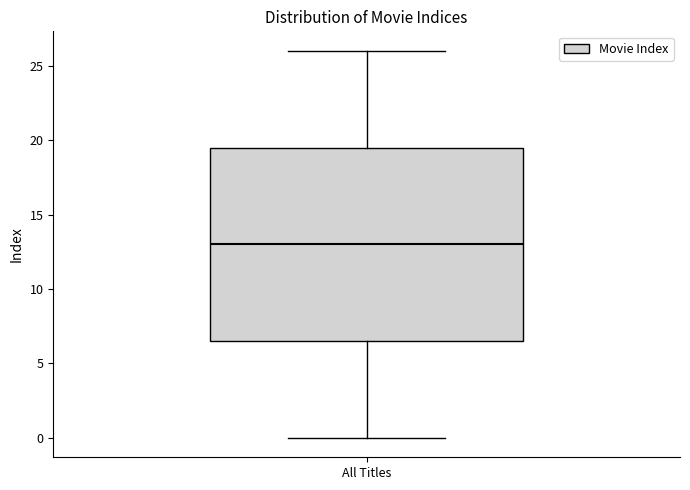

Read this box plot against the y-axis: the position of the median line, the range covered by the box, and the ends of both whiskers. The values are not printed on the chart, so give them approximately, as read against the axis.

median 13.0, box 6.5 to 19.5, whiskers 0.0 to 26.0